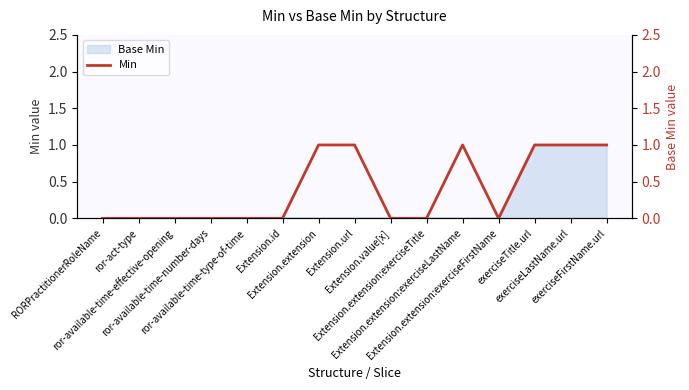

True or false: the data shows 0 at RORPractitionerRoleName.

True